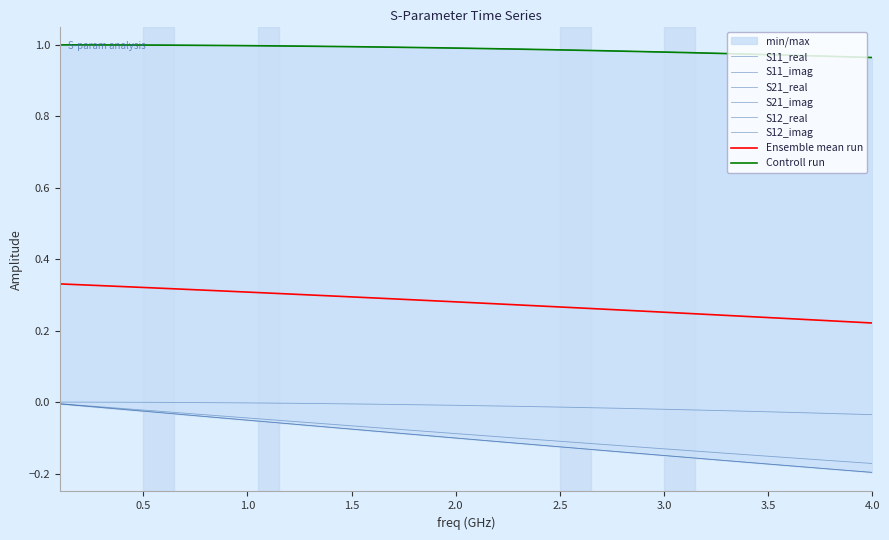

Reading left to right, transcribe all the data shown in this chart.

S11_real: 0.0	-0.0	-0.0	-0.0	-0.0	-0.0	-0.0	-0.0	-0.0	-0.0	-0.0	-0.0	-0.0	-0.0	-0.0	-0.0	-0.0	-0.0	-0.0	-0.0	-0.0	-0.0	-0.0	-0.0	-0.0	-0.0	-0.0	-0.0	-0.0	-0.0	-0.0	-0.0	-0.0	-0.0	-0.0	-0.0	-0.0	-0.0	-0.0	-0.0
S11_imag: -0.0	-0.0	-0.0	-0.0	-0.0	-0.0	-0.0	-0.0	-0.0	-0.0	-0.0	-0.1	-0.1	-0.1	-0.1	-0.1	-0.1	-0.1	-0.1	-0.1	-0.1	-0.1	-0.1	-0.1	-0.1	-0.1	-0.1	-0.1	-0.1	-0.1	-0.1	-0.1	-0.1	-0.1	-0.2	-0.2	-0.2	-0.2	-0.2	-0.2
S21_real: 1.0	1.0	1.0	1.0	1.0	1.0	1.0	1.0	1.0	1.0	1.0	1.0	1.0	1.0	1.0	1.0	1.0	1.0	1.0	1.0	1.0	1.0	1.0	1.0	1.0	1.0	1.0	1.0	1.0	1.0	1.0	1.0	1.0	1.0	1.0	1.0	1.0	1.0	1.0	1.0
S21_imag: -0.0	-0.0	-0.0	-0.0	-0.0	-0.0	-0.0	-0.0	-0.0	-0.1	-0.1	-0.1	-0.1	-0.1	-0.1	-0.1	-0.1	-0.1	-0.1	-0.1	-0.1	-0.1	-0.1	-0.1	-0.1	-0.1	-0.1	-0.1	-0.1	-0.1	-0.2	-0.2	-0.2	-0.2	-0.2	-0.2	-0.2	-0.2	-0.2	-0.2
S12_real: 1.0	1.0	1.0	1.0	1.0	1.0	1.0	1.0	1.0	1.0	1.0	1.0	1.0	1.0	1.0	1.0	1.0	1.0	1.0	1.0	1.0	1.0	1.0	1.0	1.0	1.0	1.0	1.0	1.0	1.0	1.0	1.0	1.0	1.0	1.0	1.0	1.0	1.0	1.0	1.0
S12_imag: -0.0	-0.0	-0.0	-0.0	-0.0	-0.0	-0.0	-0.0	-0.0	-0.1	-0.1	-0.1	-0.1	-0.1	-0.1	-0.1	-0.1	-0.1	-0.1	-0.1	-0.1	-0.1	-0.1	-0.1	-0.1	-0.1	-0.1	-0.1	-0.1	-0.1	-0.2	-0.2	-0.2	-0.2	-0.2	-0.2	-0.2	-0.2	-0.2	-0.2